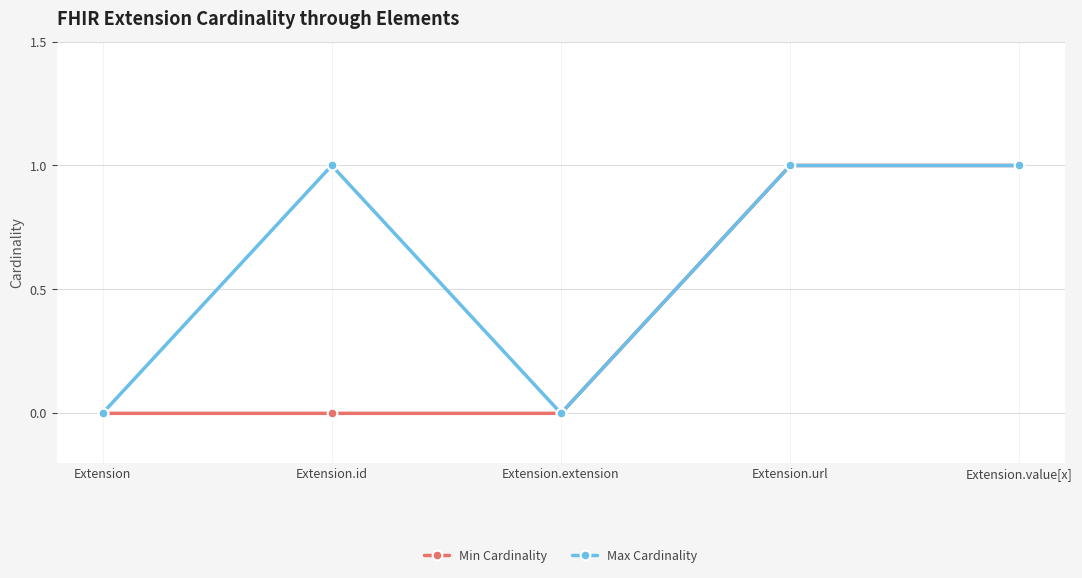

What is the label of the 1st point from the left?

Extension